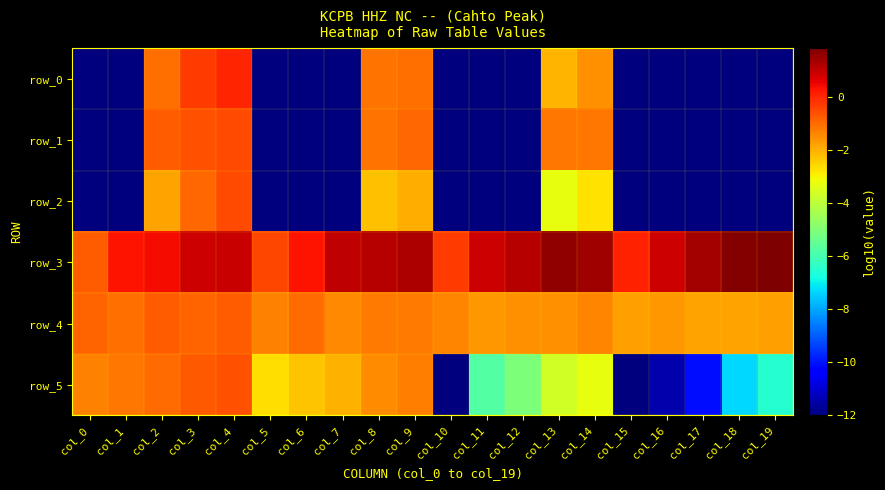

Rank the series by their maximum value, from highest to lowest.

row_3, row_0, row_2, row_1, row_5, row_4